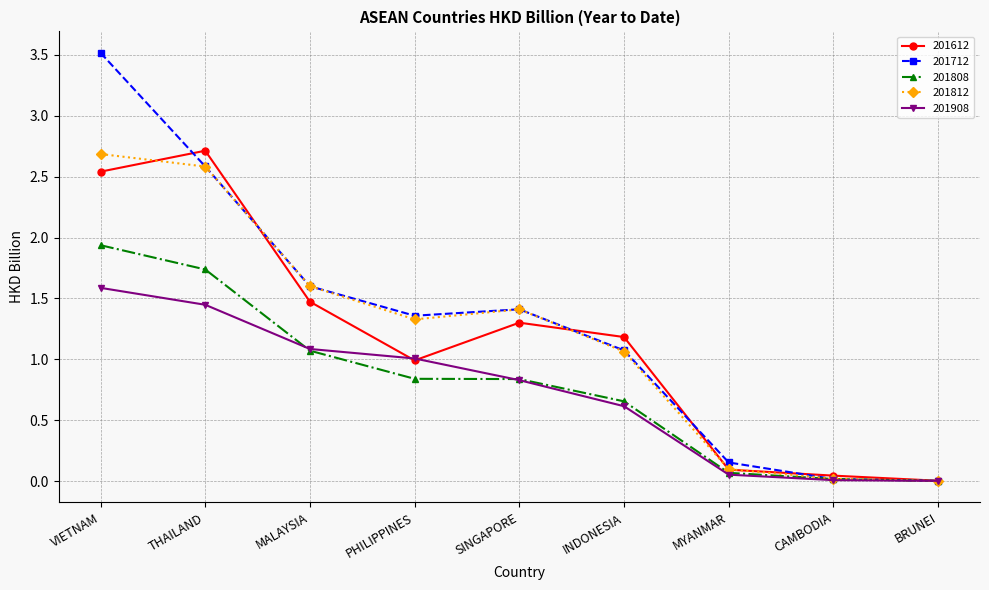

Which series has the largest total across all categories?

201712